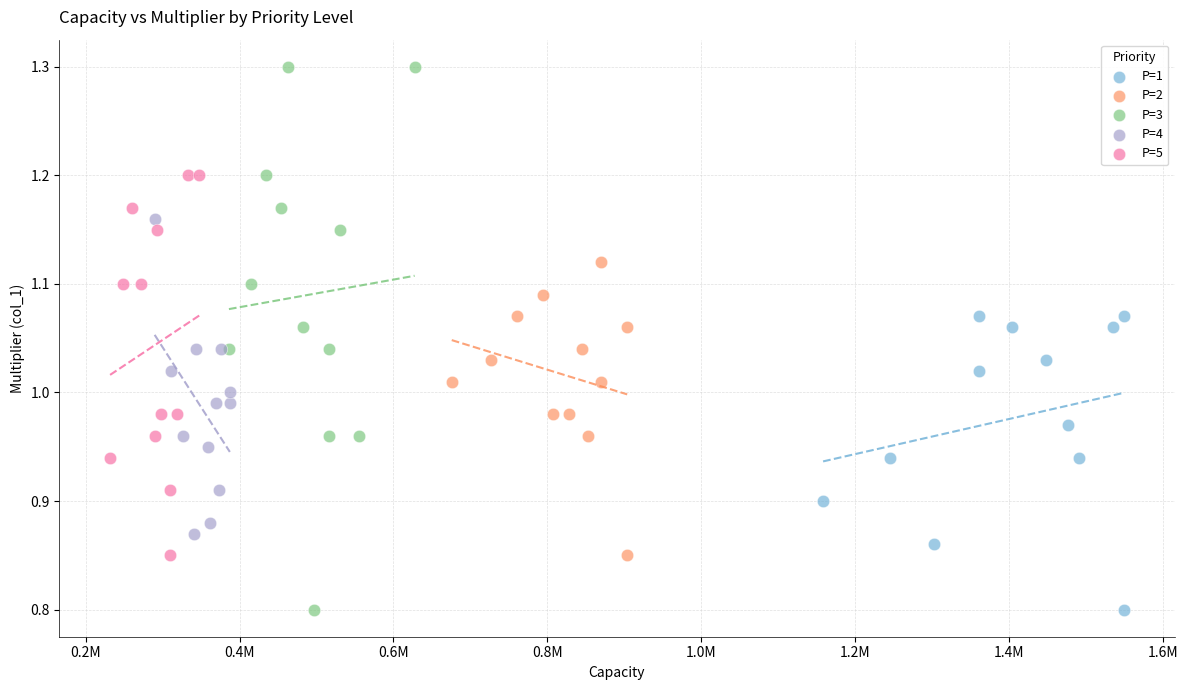

What are all the series names shown in the legend?

P=1, P=2, P=3, P=4, P=5